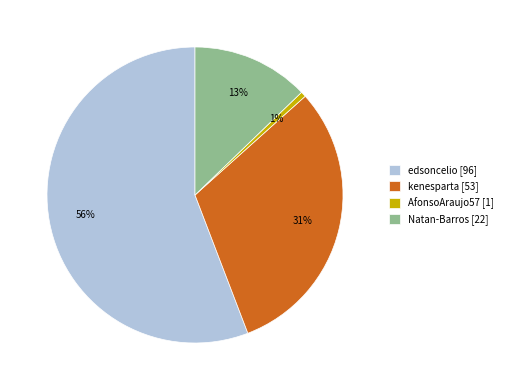

Do Natan-Barros [22] and kenesparta [53] together represent more than half of the pie?

No